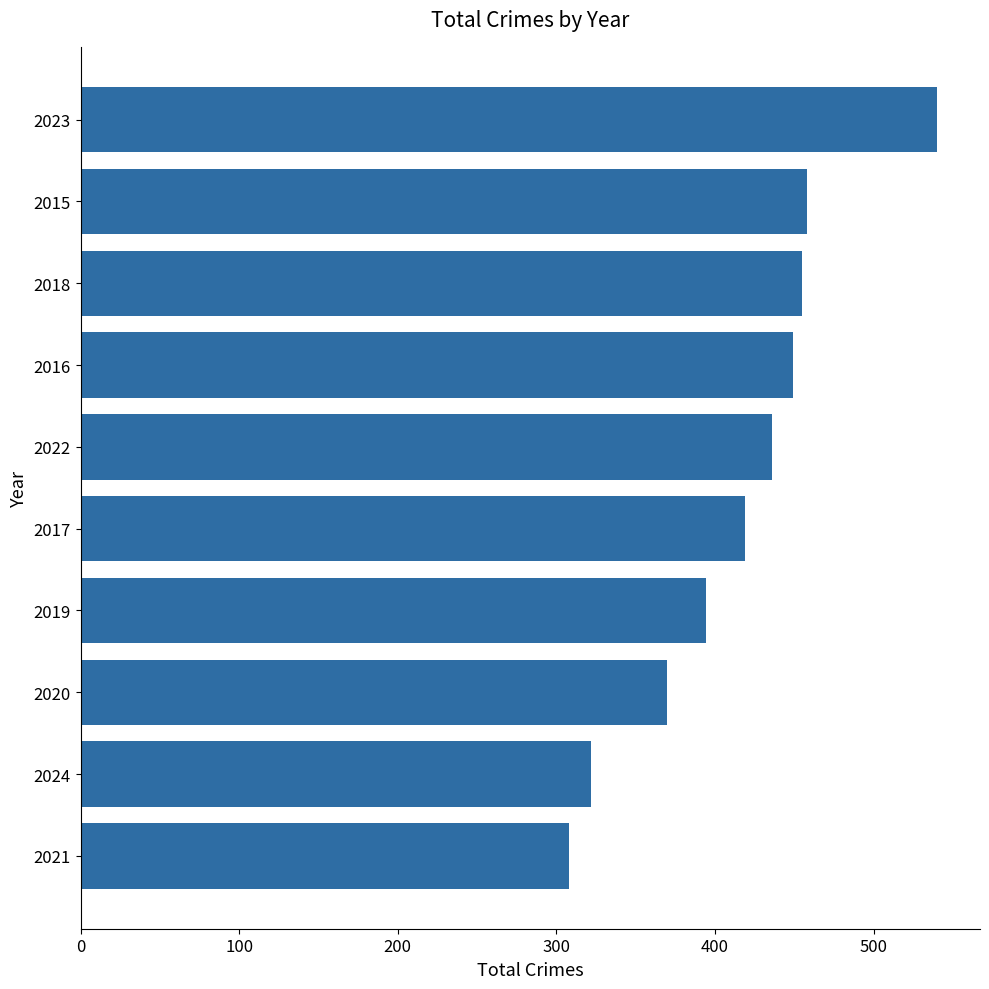

What is the smallest value displayed?

308